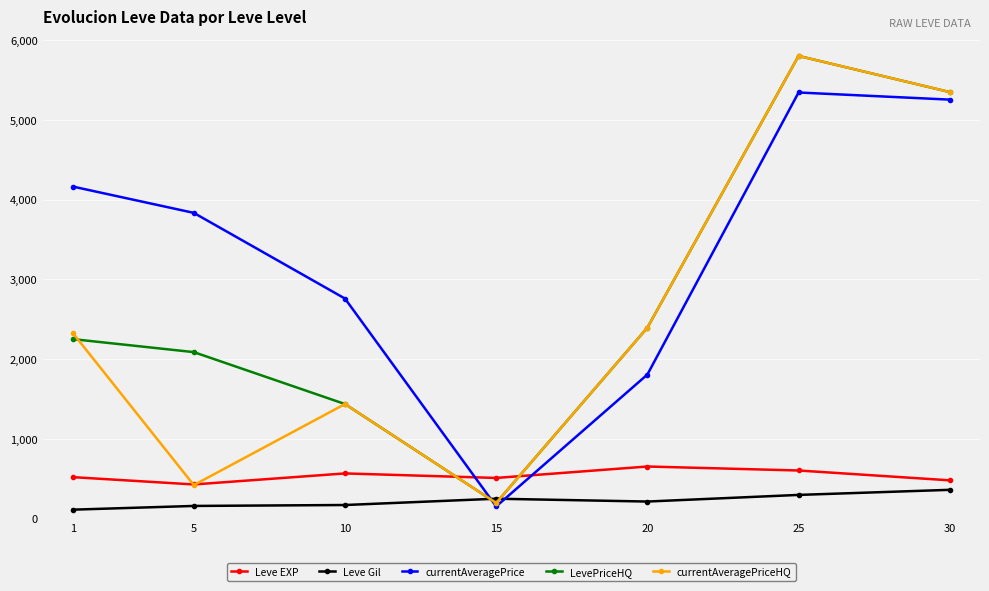

True or false: currentAveragePrice and Leve EXP cross at least once.

True